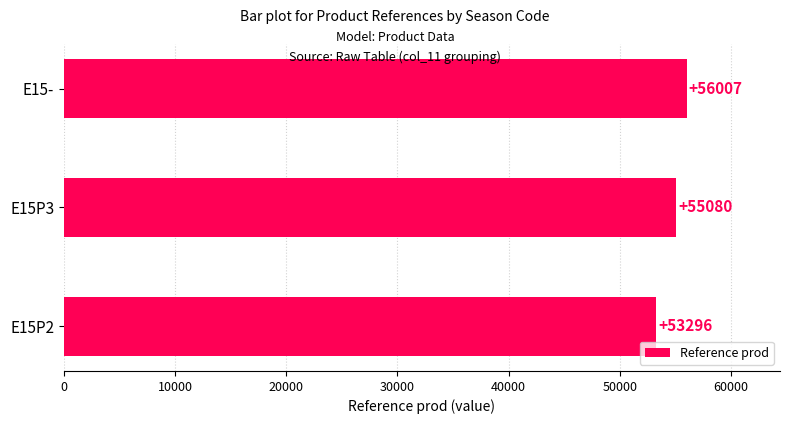

The value at E15P3 is 55080. True or false?

True